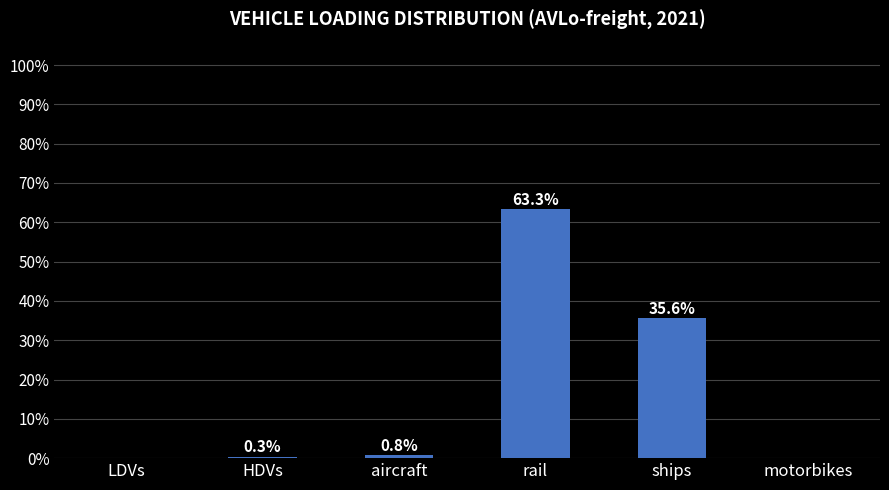

What is the sum of the values at LDVs and HDVs?

0.3